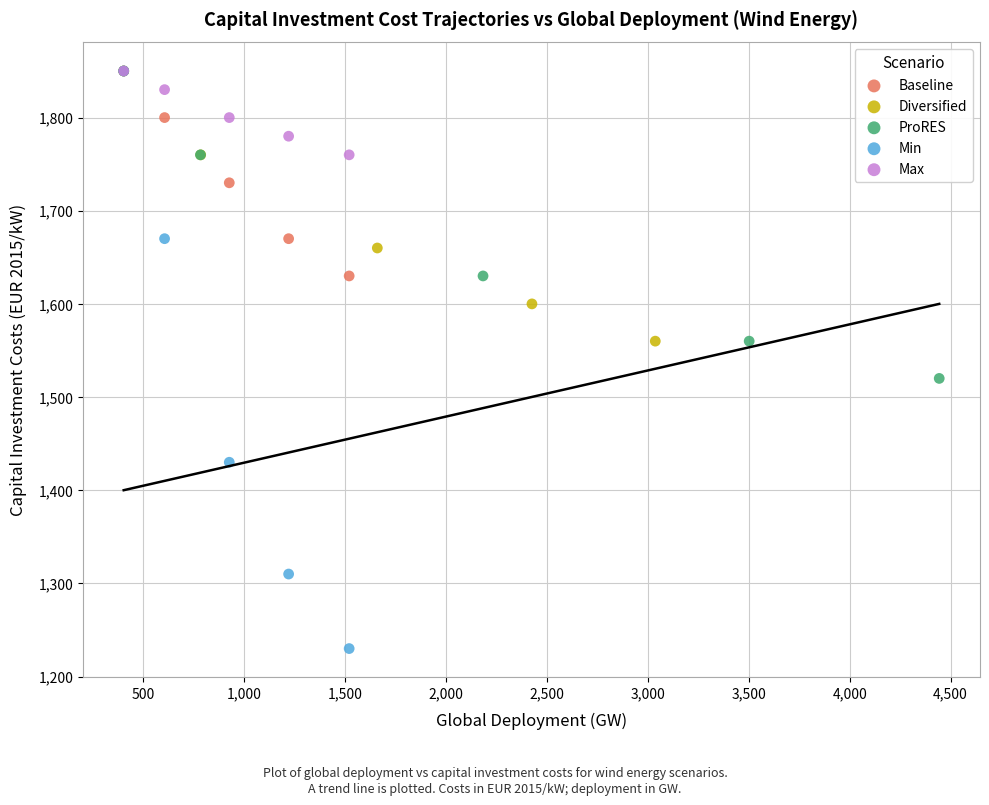

Which series contains the lowest Y value?

Min